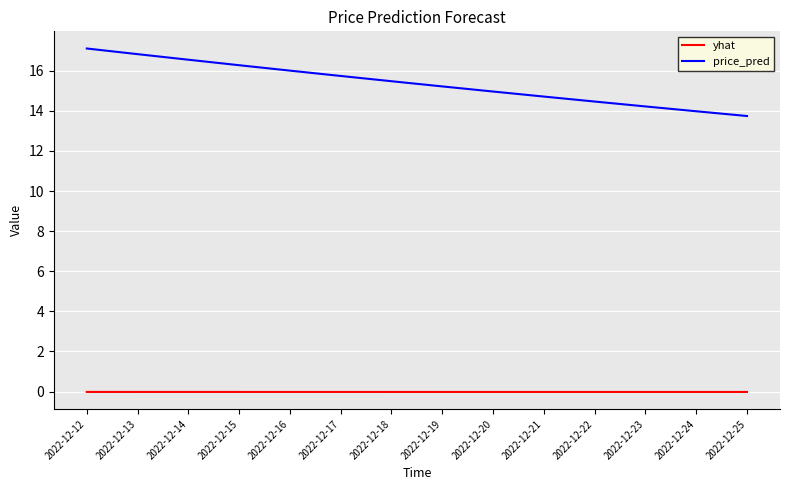

Which series has the widest spread of values?

price_pred